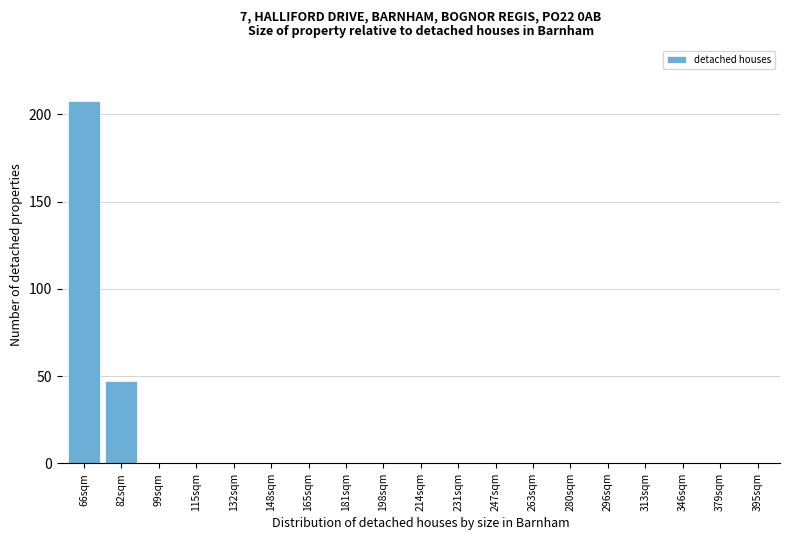

Reading left to right, extract all data points from this chart.

66sqm=208	82sqm=47	99sqm=0	115sqm=0	132sqm=0	148sqm=0	165sqm=0	181sqm=0	198sqm=0	214sqm=0	231sqm=0	247sqm=0	263sqm=0	280sqm=0	296sqm=0	313sqm=0	346sqm=0	379sqm=0	395sqm=0